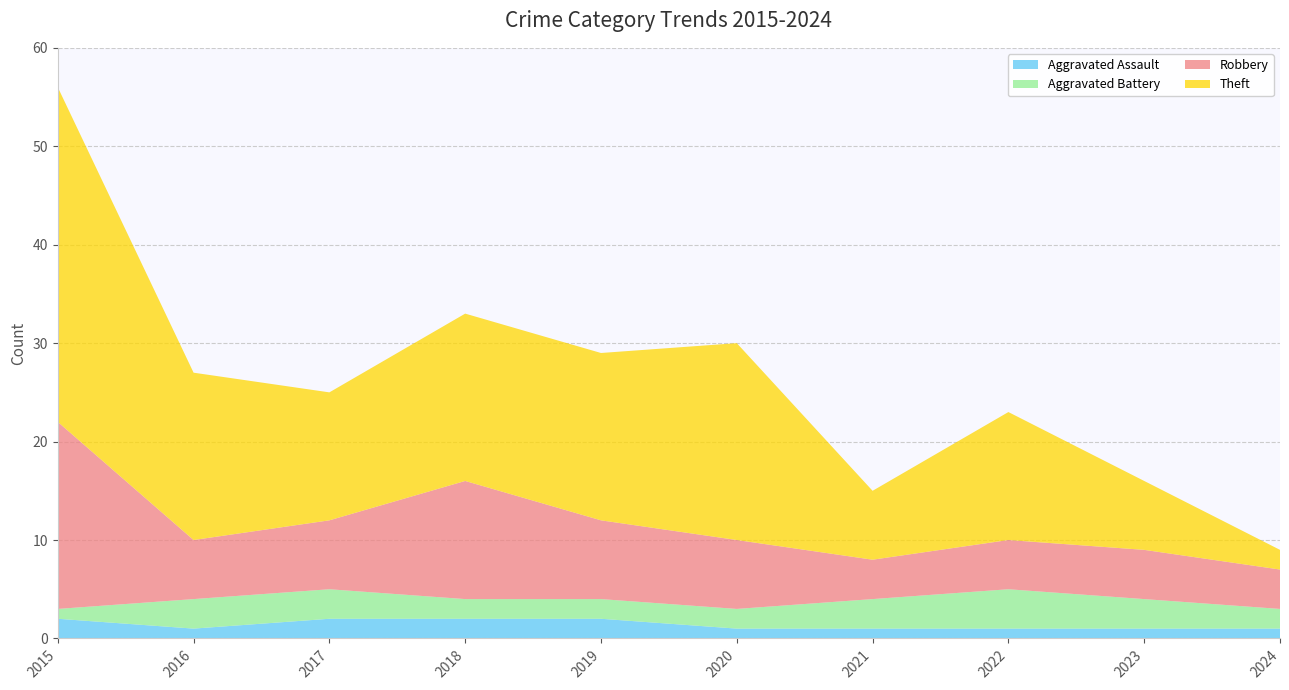

Reading left to right, transcribe all the data shown in this chart.

Aggravated Assault: 2015=2	2016=1	2017=2	2018=2	2019=2	2020=1	2021=1	2022=1	2023=1	2024=1
Aggravated Battery: 2015=1	2016=3	2017=3	2018=2	2019=2	2020=2	2021=3	2022=4	2023=3	2024=2
Robbery: 2015=19	2016=6	2017=7	2018=12	2019=8	2020=7	2021=4	2022=5	2023=5	2024=4
Theft: 2015=34	2016=17	2017=13	2018=17	2019=17	2020=20	2021=7	2022=13	2023=7	2024=2